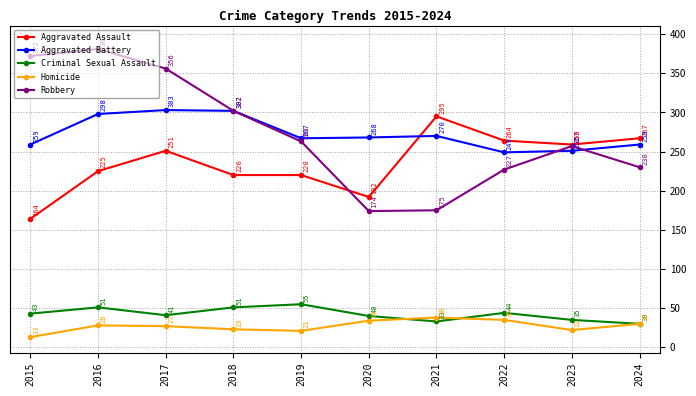

What is the sum of the Homicide values at 2021 and 2016?

66